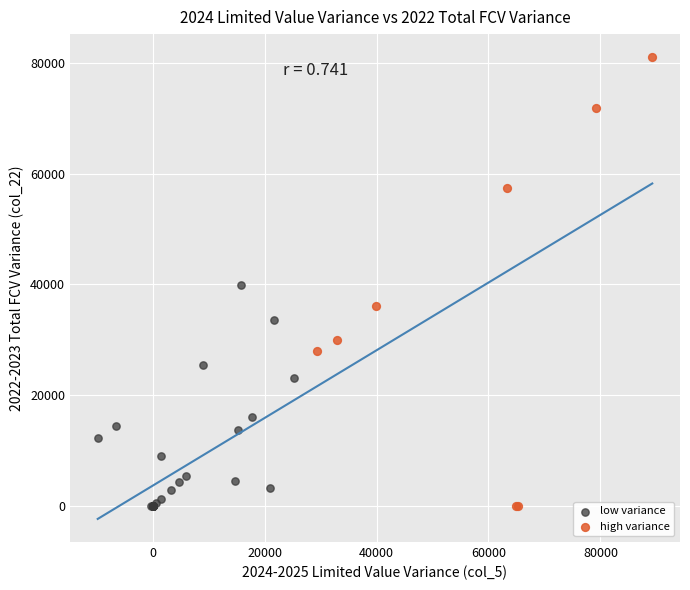

Which series reaches the maximum Y coordinate?

high variance